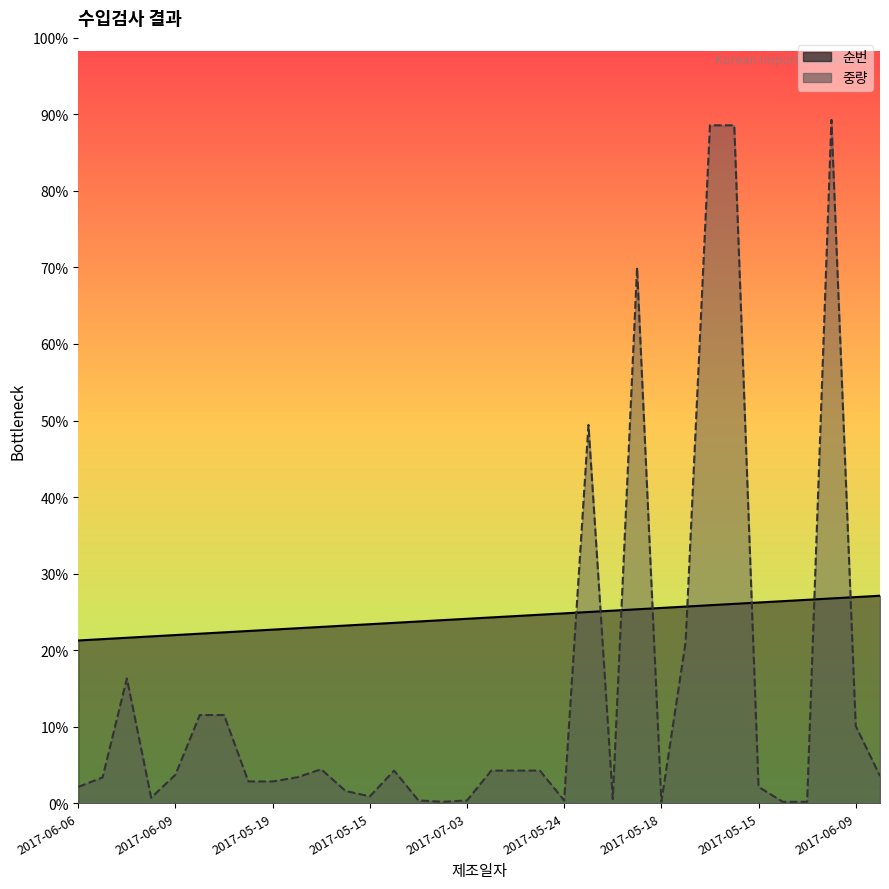

Which series has the largest total across all categories?

순번